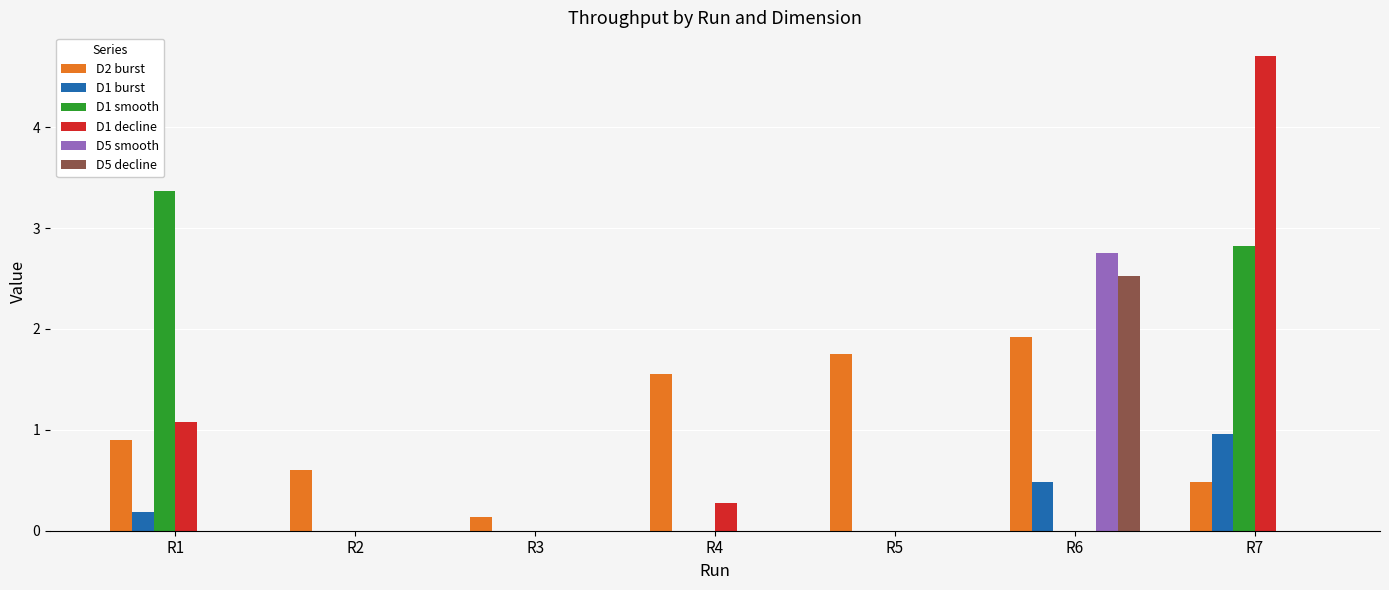

Is it true that D5 decline equals 1.6 at R6?

False